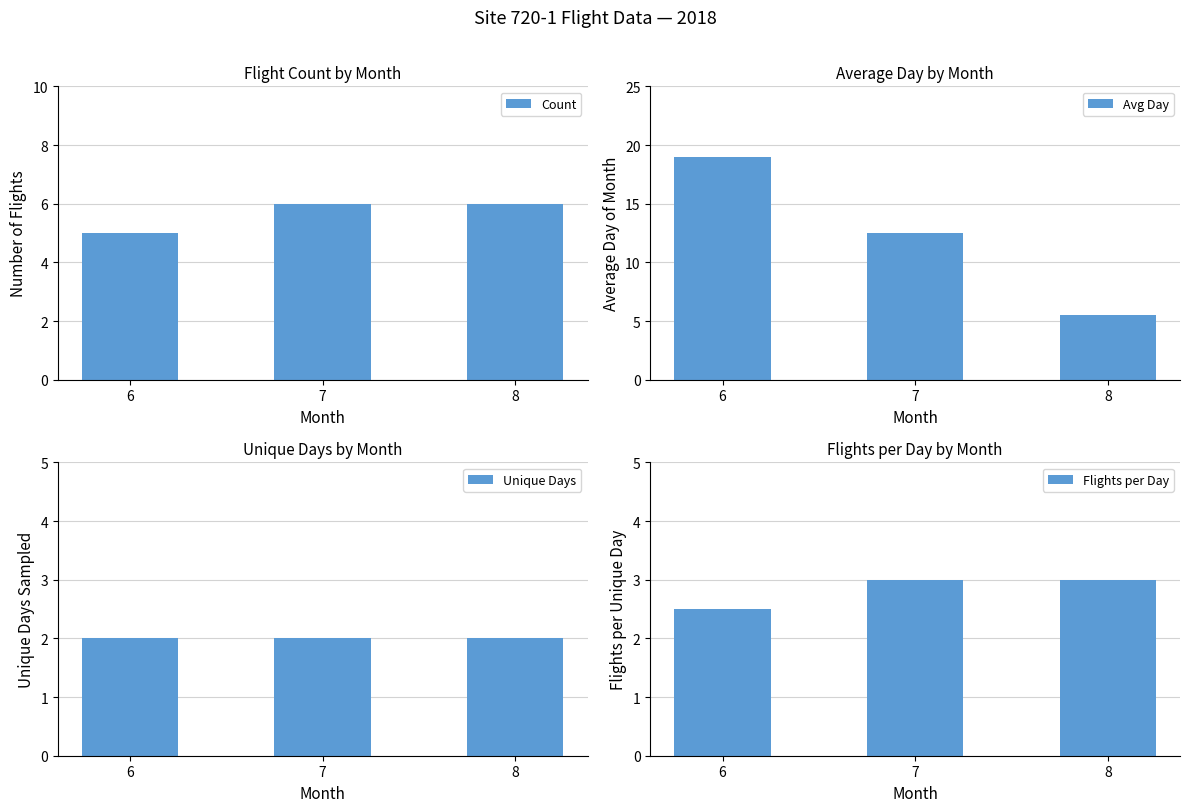

Reading left to right, what are all the values shown in this chart?

Count: 6=5.0	7=6.0	8=6.0
Avg Day: 6=19.0	7=12.5	8=5.5
Unique Days: 6=2.0	7=2.0	8=2.0
Flights per Day: 6=2.5	7=3.0	8=3.0